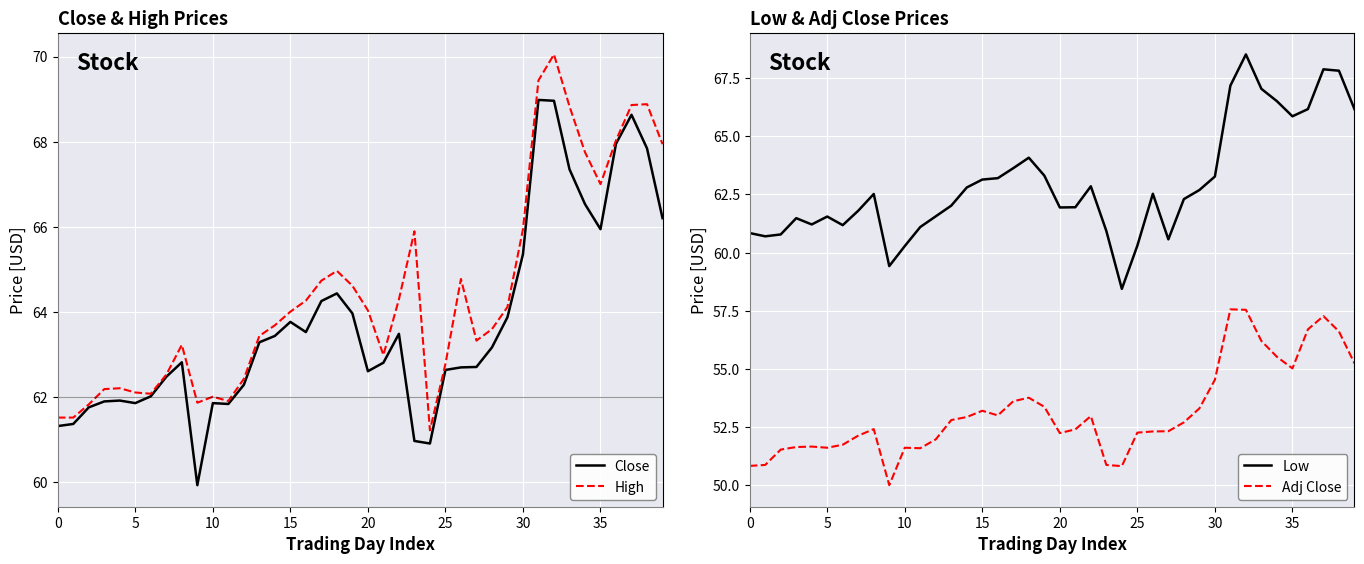

What is the label of the 6th point from the right?

34